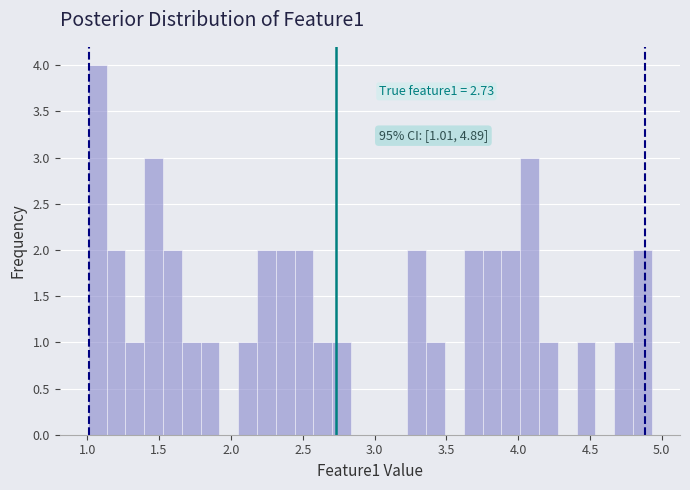

Read against the x-axis, roughly where is the centre of the tallest bar?

1.05